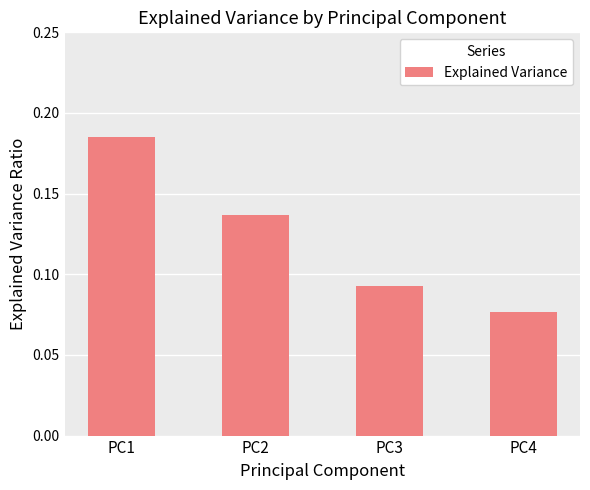

The chart shows a value of 0.1 at PC1. True or false?

False